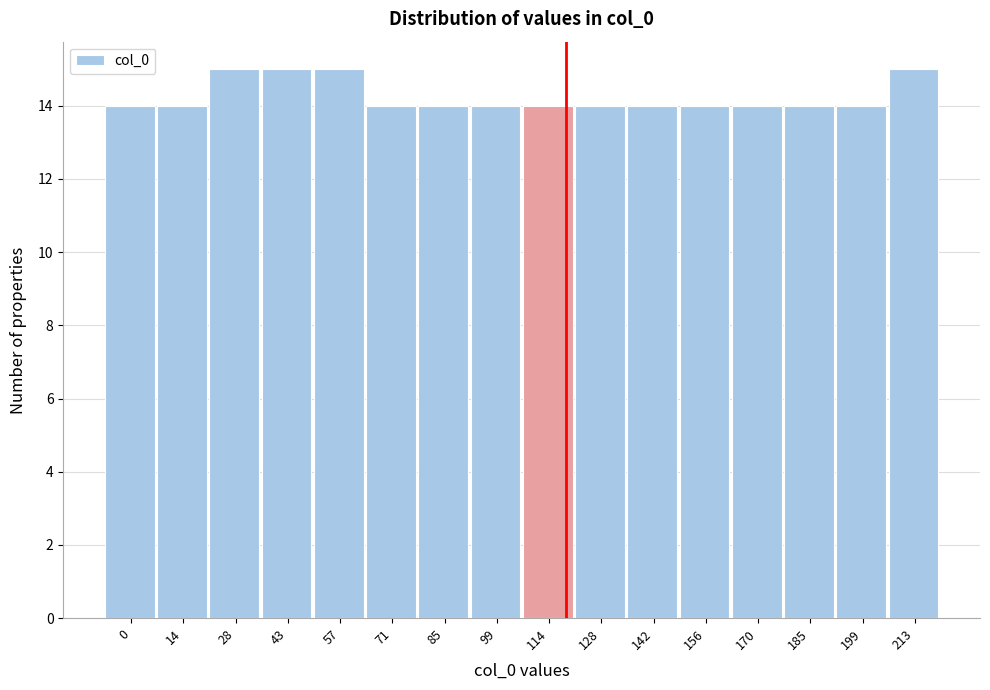

Reading right to left, transcribe all the data shown in this chart.

213=15	199=14	185=14	170=14	156=14	142=14	128=14	114=14	99=14	85=14	71=14	57=15	43=15	28=15	14=14	0=14